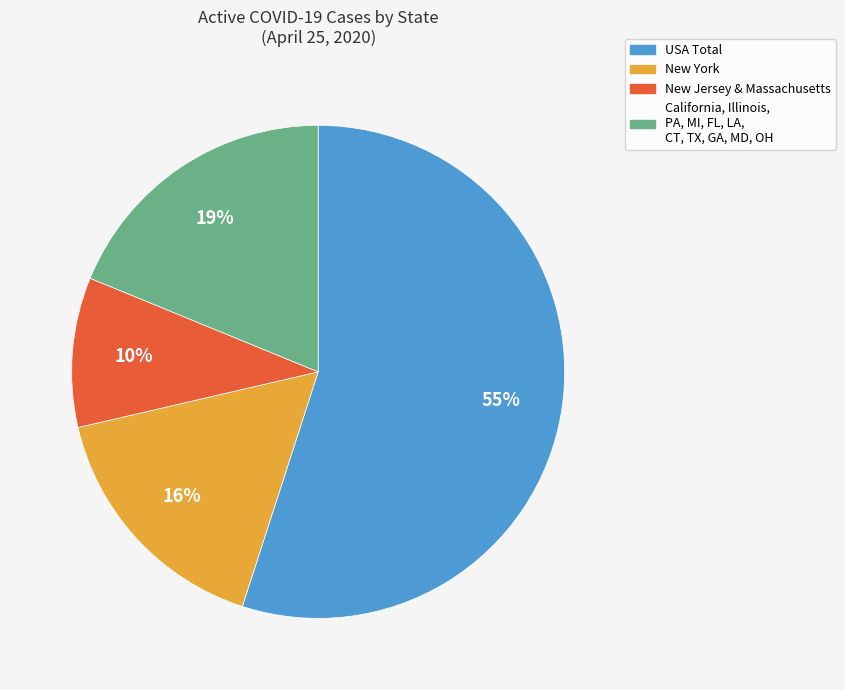

Is there a majority slice in this chart?

Yes